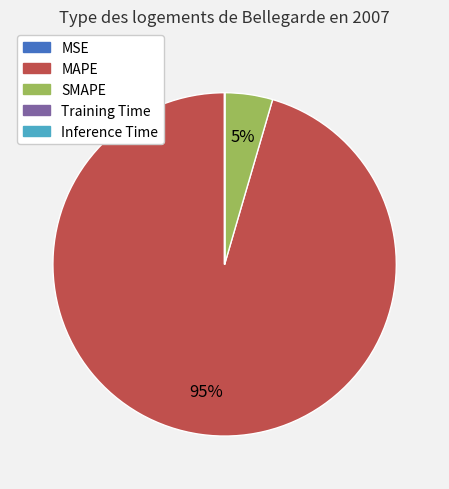

Is SMAPE the majority of the pie?

No